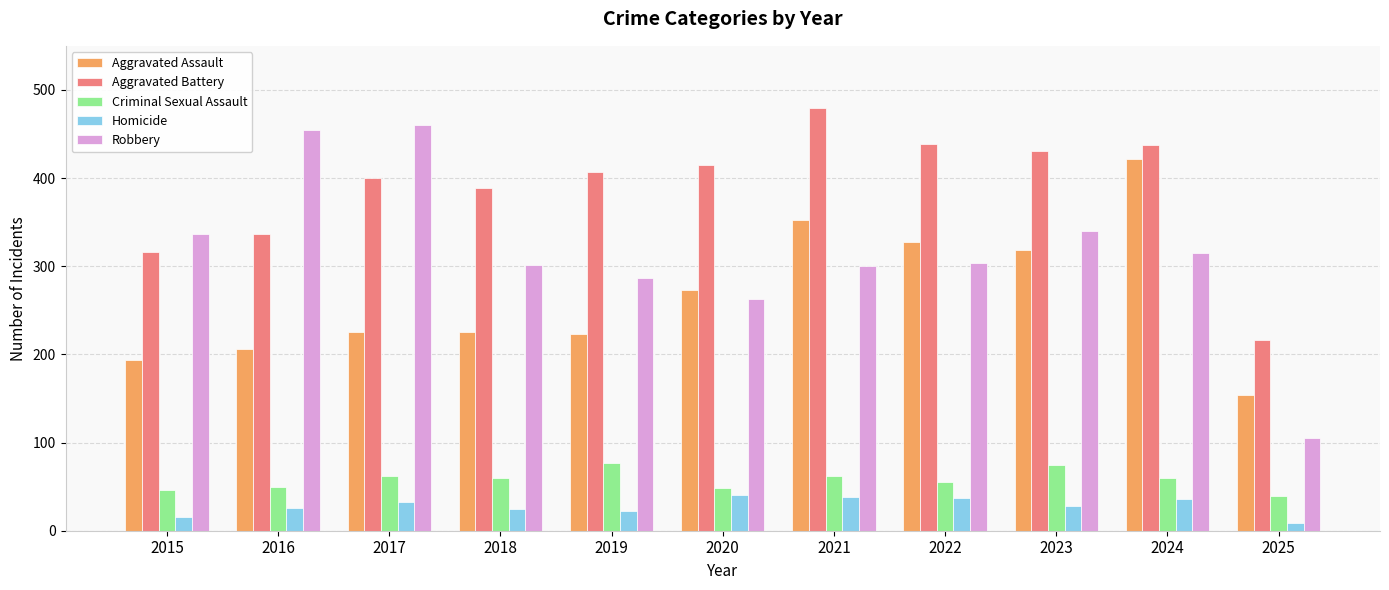

Which series has the widest spread of values?

Robbery